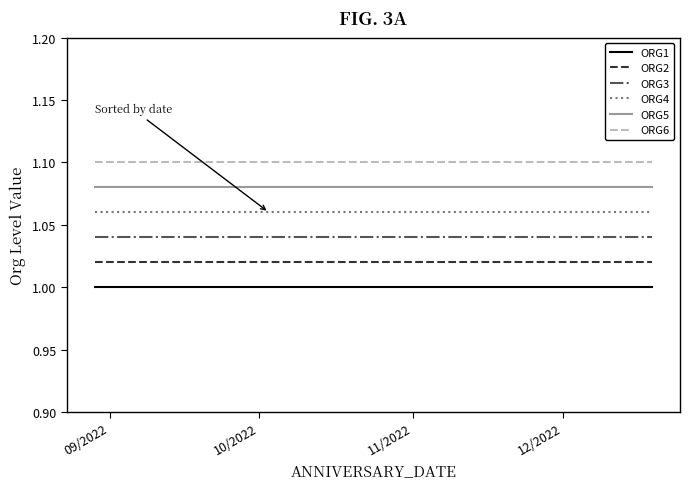

What are all the series names shown in the legend?

ORG1, ORG2, ORG3, ORG4, ORG5, ORG6